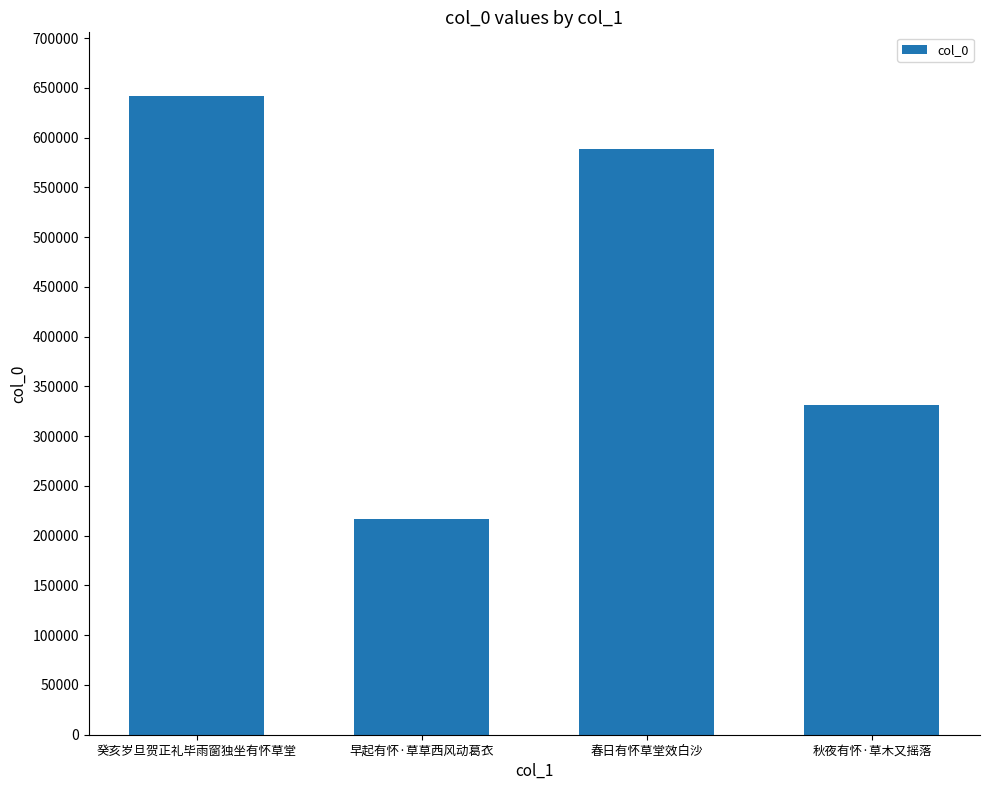

What is the difference between the values at 癸亥岁旦贺正礼毕雨窗独坐有怀草堂 and 早起有怀·草草西风动葛衣?

425090